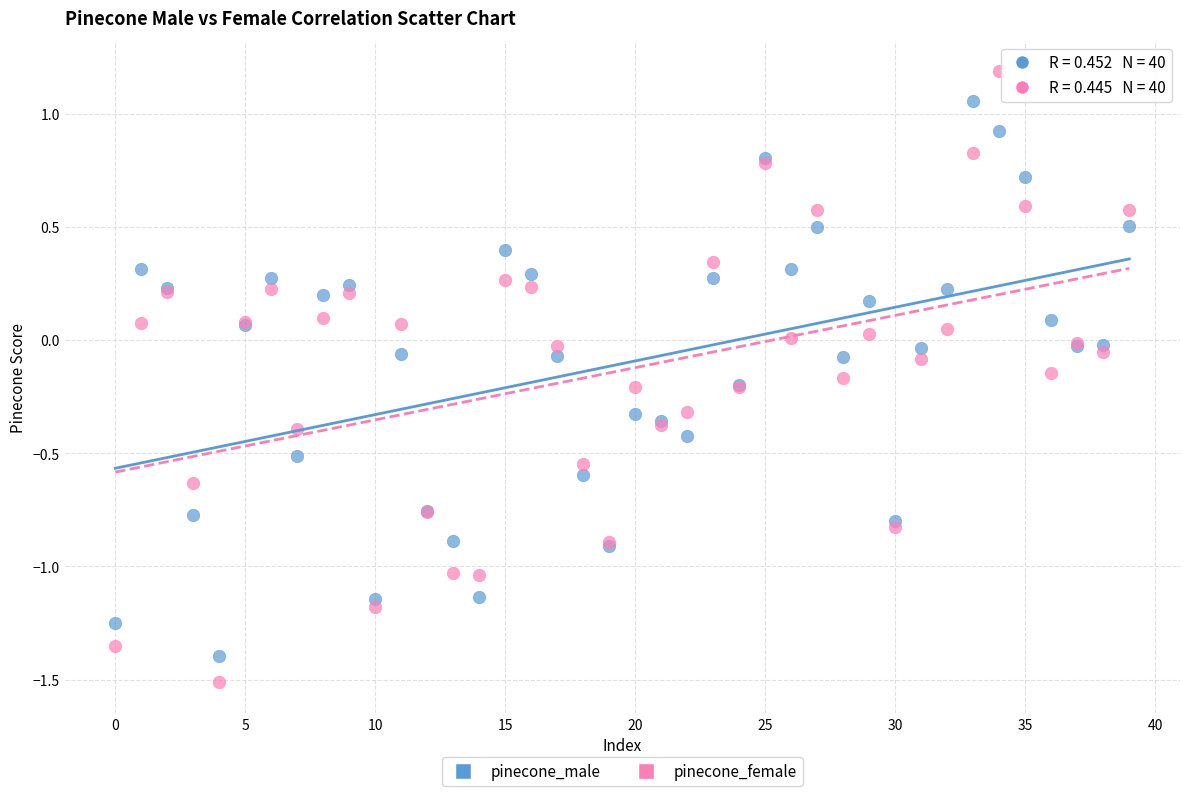

Which series reaches the maximum Y coordinate?

pinecone_female